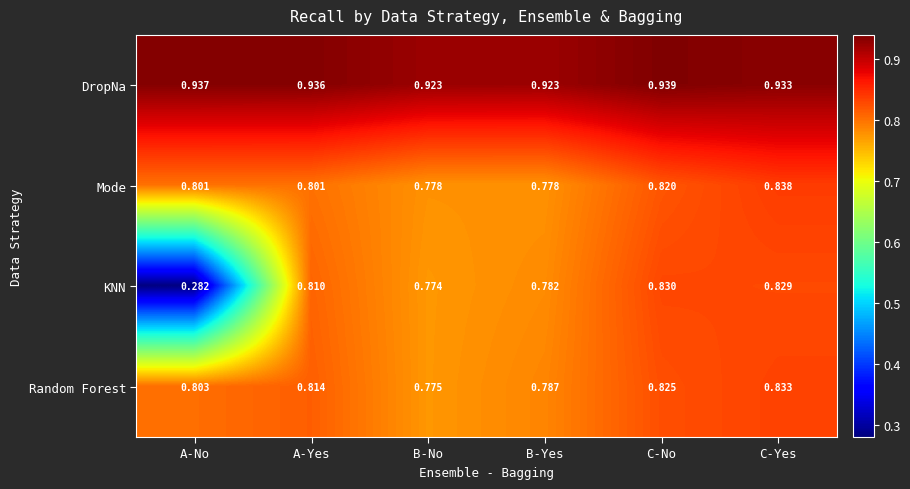

Which category has the highest value across all series?

C-No